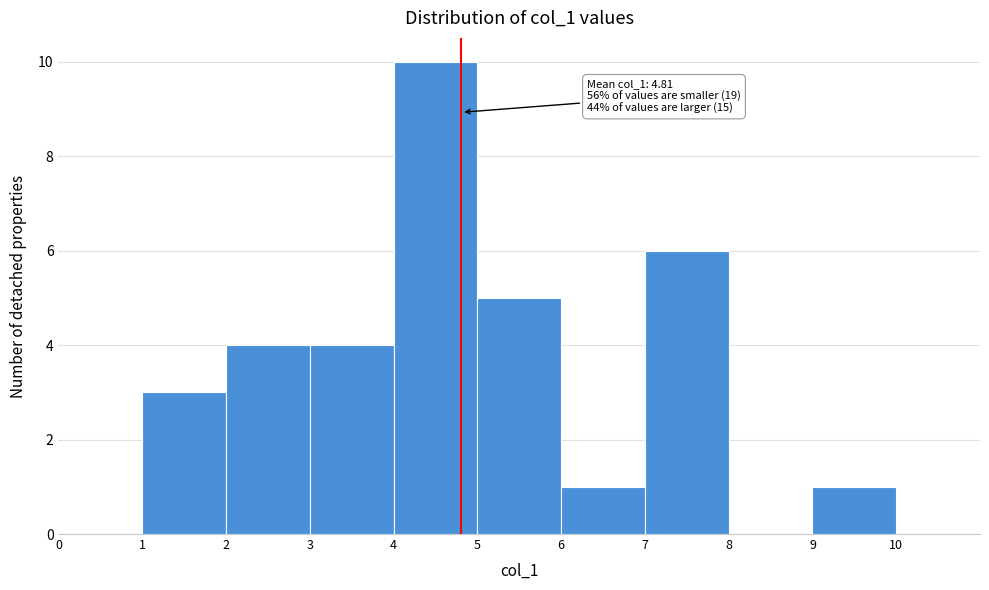

Which range on the x-axis has the tallest bar?

4 to 5